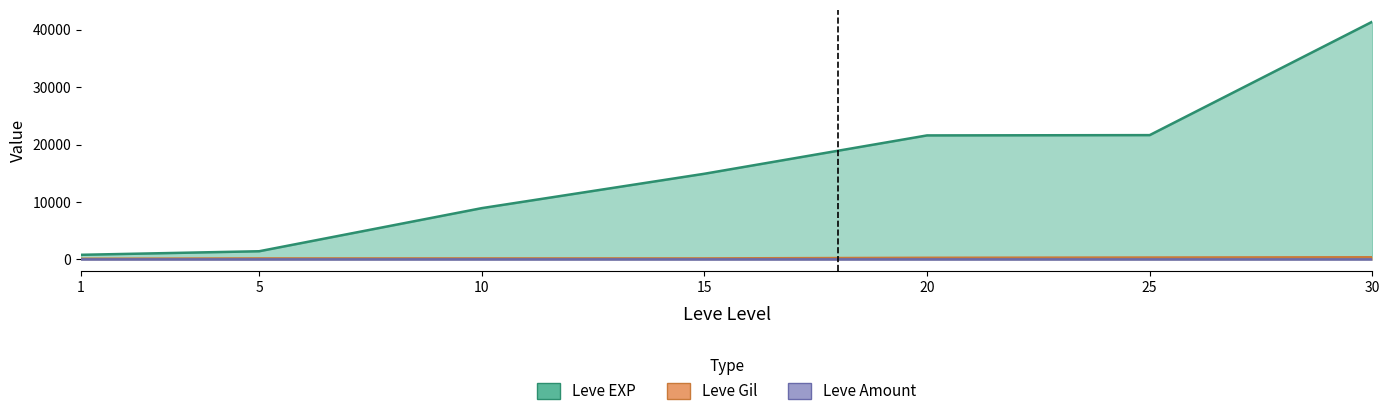

How many interior local valleys does the Leve Amount series have?

1